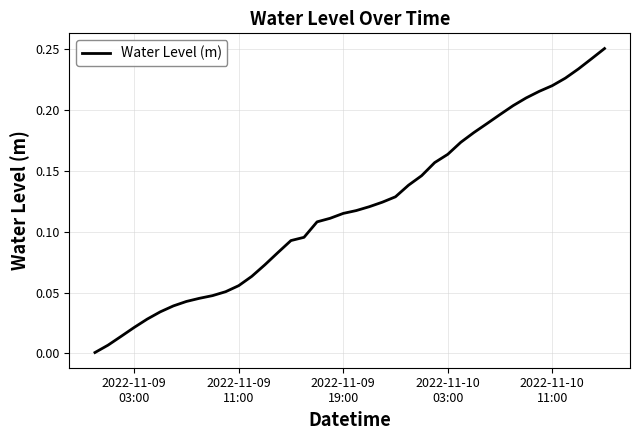

True or false: the data has more than 1 interior local peaks.

False